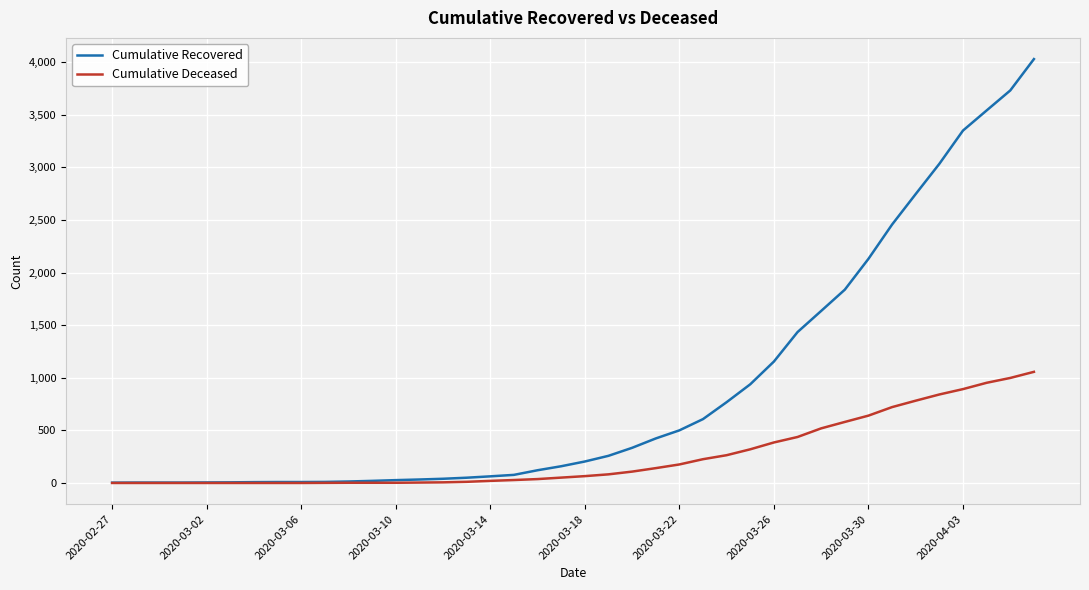

At how many categories does at least one series exceed 3301?

4